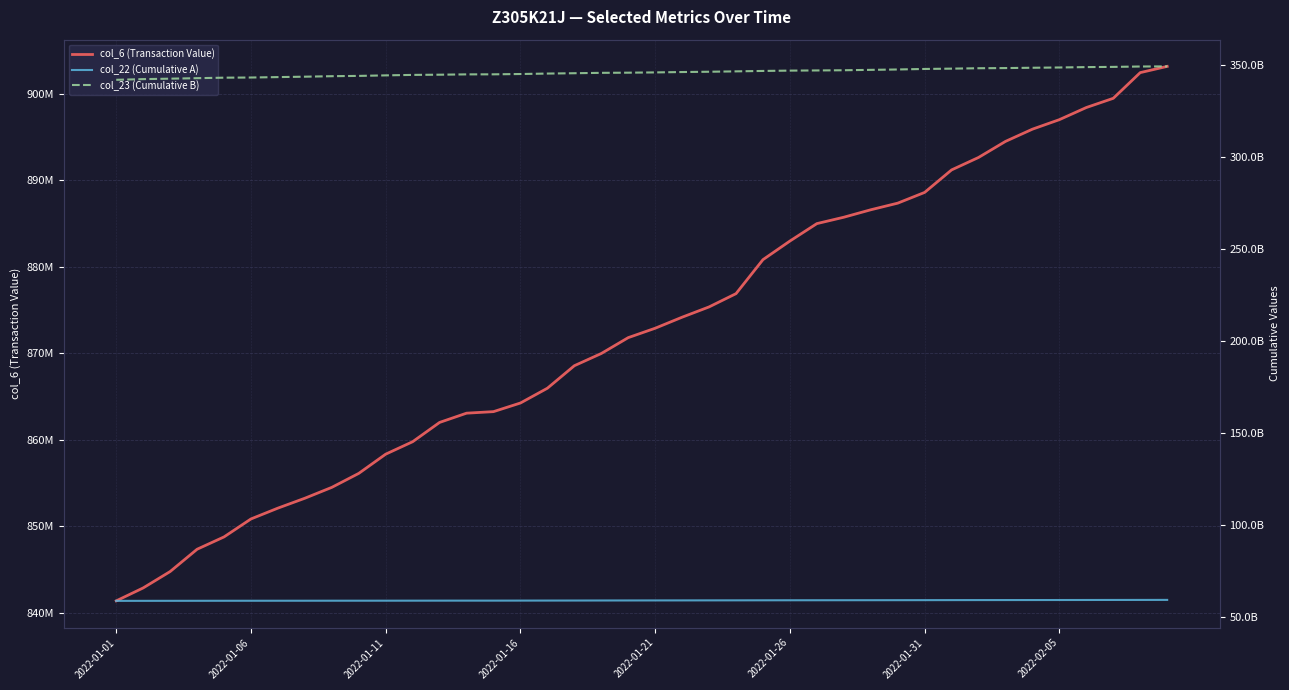

How many series are shown in this chart?

3